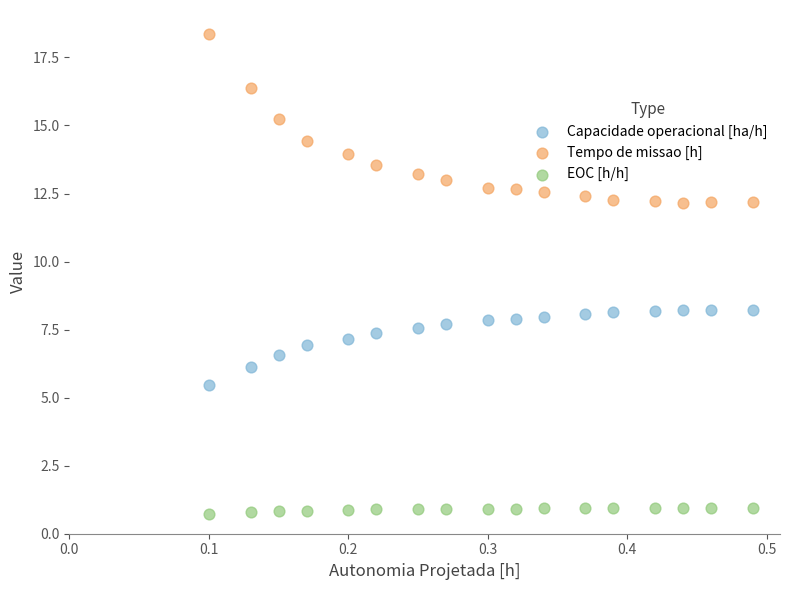

What are all the series names shown in the legend?

Capacidade operacional [ha/h], Tempo de missao [h], EOC [h/h]